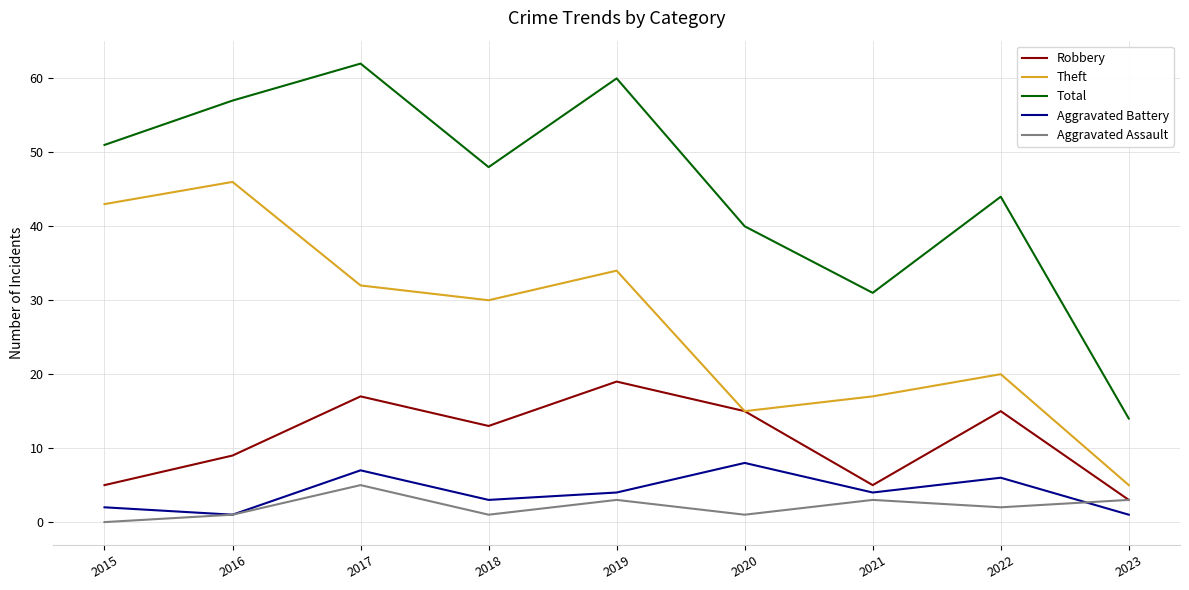

Count the Aggravated Assault values in the range 1 to 3.

7